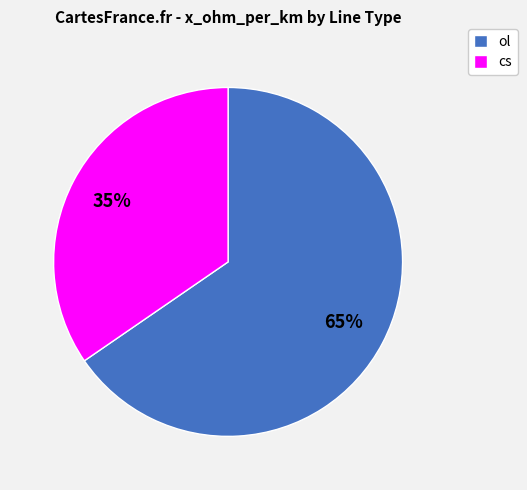

To the nearest percent, what is the combined percentage of cs and ol?

100%